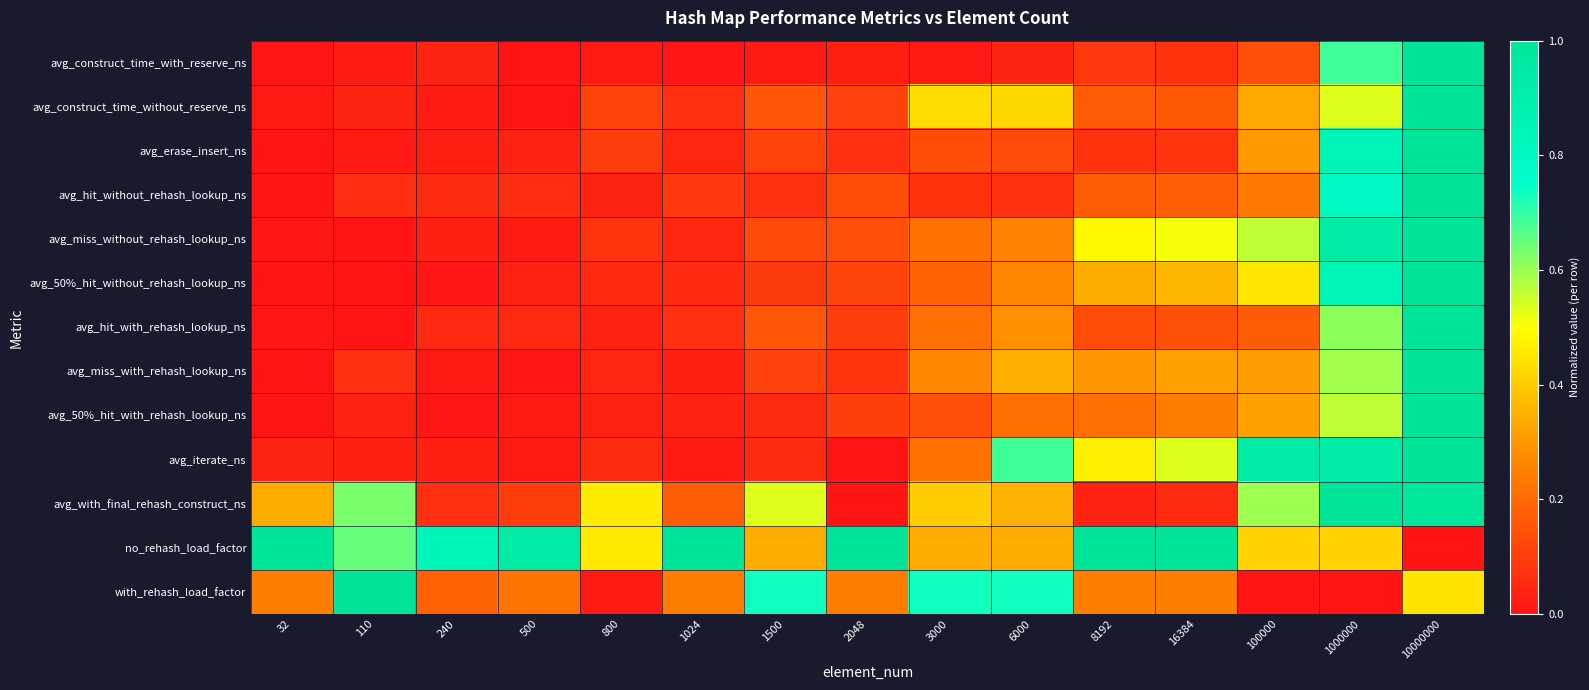

Reading right to left, extract all data points from this chart.

avg_construct_time_with_reserve_ns: 10000000=1.0	1000000=0.7	100000=0.1	16384=0.1	8192=0.1	6000=0.0	3000=0.0	2048=0.0	1500=0.0	1024=0.0	800=0.0	500=0.0	240=0.0	110=0.0	32=0.0
avg_construct_time_without_reserve_ns: 10000000=1.0	1000000=0.5	100000=0.3	16384=0.2	8192=0.2	6000=0.4	3000=0.4	2048=0.1	1500=0.2	1024=0.1	800=0.1	500=0.0	240=0.0	110=0.0	32=0.0
avg_erase_insert_ns: 10000000=1.0	1000000=0.8	100000=0.3	16384=0.1	8192=0.1	6000=0.1	3000=0.1	2048=0.1	1500=0.1	1024=0.0	800=0.1	500=0.0	240=0.0	110=0.0	32=0.0
avg_hit_without_rehash_lookup_ns: 10000000=1.0	1000000=0.8	100000=0.2	16384=0.2	8192=0.2	6000=0.1	3000=0.1	2048=0.1	1500=0.1	1024=0.1	800=0.0	500=0.1	240=0.1	110=0.1	32=0.0
avg_miss_without_rehash_lookup_ns: 10000000=1.0	1000000=0.9	100000=0.6	16384=0.5	8192=0.5	6000=0.3	3000=0.2	2048=0.1	1500=0.1	1024=0.0	800=0.1	500=0.0	240=0.0	110=0.0	32=0.0
avg_50%_hit_without_rehash_lookup_ns: 10000000=1.0	1000000=0.8	100000=0.5	16384=0.4	8192=0.3	6000=0.3	3000=0.2	2048=0.1	1500=0.1	1024=0.1	800=0.1	500=0.0	240=0.0	110=0.0	32=0.0
avg_hit_with_rehash_lookup_ns: 10000000=1.0	1000000=0.6	100000=0.2	16384=0.1	8192=0.1	6000=0.3	3000=0.2	2048=0.1	1500=0.2	1024=0.1	800=0.0	500=0.1	240=0.0	110=0.0	32=0.0
avg_miss_with_rehash_lookup_ns: 10000000=1.0	1000000=0.6	100000=0.3	16384=0.3	8192=0.3	6000=0.3	3000=0.3	2048=0.1	1500=0.1	1024=0.0	800=0.0	500=0.0	240=0.0	110=0.1	32=0.0
avg_50%_hit_with_rehash_lookup_ns: 10000000=1.0	1000000=0.6	100000=0.3	16384=0.2	8192=0.2	6000=0.2	3000=0.1	2048=0.1	1500=0.1	1024=0.0	800=0.0	500=0.0	240=0.0	110=0.0	32=0.0
avg_iterate_ns: 10000000=1.0	1000000=0.9	100000=0.9	16384=0.5	8192=0.5	6000=0.7	3000=0.2	2048=0.0	1500=0.1	1024=0.0	800=0.1	500=0.0	240=0.0	110=0.0	32=0.0
avg_with_final_rehash_construct_ns: 10000000=1.0	1000000=1.0	100000=0.6	16384=0.1	8192=0.0	6000=0.4	3000=0.4	2048=0.0	1500=0.5	1024=0.2	800=0.5	500=0.1	240=0.1	110=0.6	32=0.3
no_rehash_load_factor: 10000000=0.0	1000000=0.4	100000=0.4	16384=1.0	8192=1.0	6000=0.3	3000=0.3	2048=1.0	1500=0.3	1024=1.0	800=0.5	500=0.9	240=0.8	110=0.7	32=1.0
with_rehash_load_factor: 10000000=0.4	1000000=0.0	100000=0.0	16384=0.2	8192=0.2	6000=0.7	3000=0.7	2048=0.2	1500=0.7	1024=0.2	800=0.0	500=0.2	240=0.2	110=1.0	32=0.2